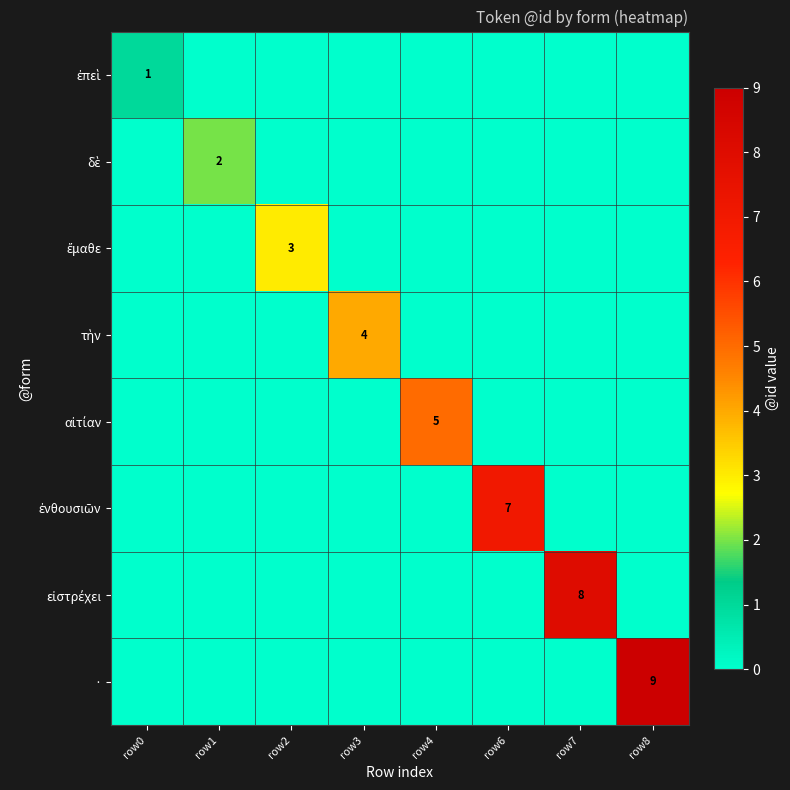

Between row1 and row3, which is larger?

row1